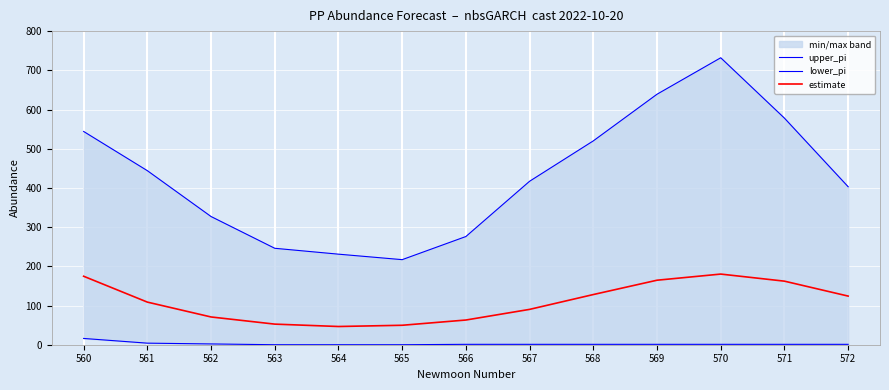

What is the sum of the estimate values at 567 and 562?

161.0